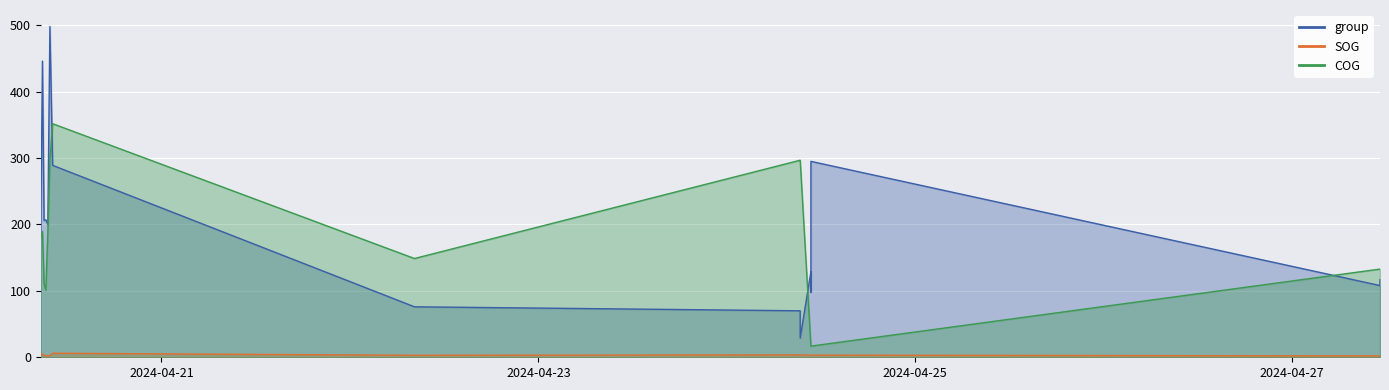

What is the difference between the maximum and minimum values in the COG series?

334.9